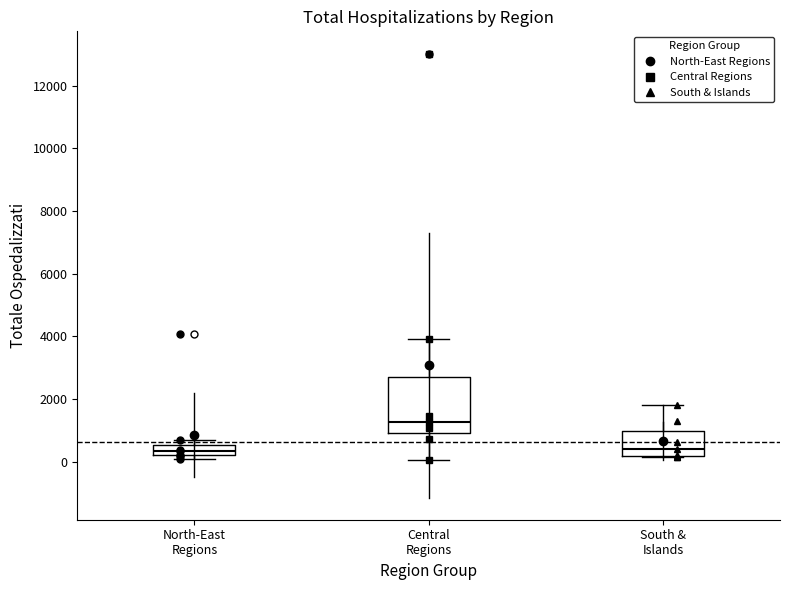

Reading left to right, transcribe this box plot: for each box, give where its median line is, the range the box spans, and where its two whiskers end, as read against the y-axis. The values are not printed on the chart, so give them approximately, as read against the axis.

North-East Regions: median 400, box 200 to 600, whiskers 0 to 600 (just above the box's upper edge)
Central Regions: median 1200, box 800 to 2600, whiskers 0 to 4000
South & Islands: median 400, box 200 to 1000, whiskers 200 to 1800